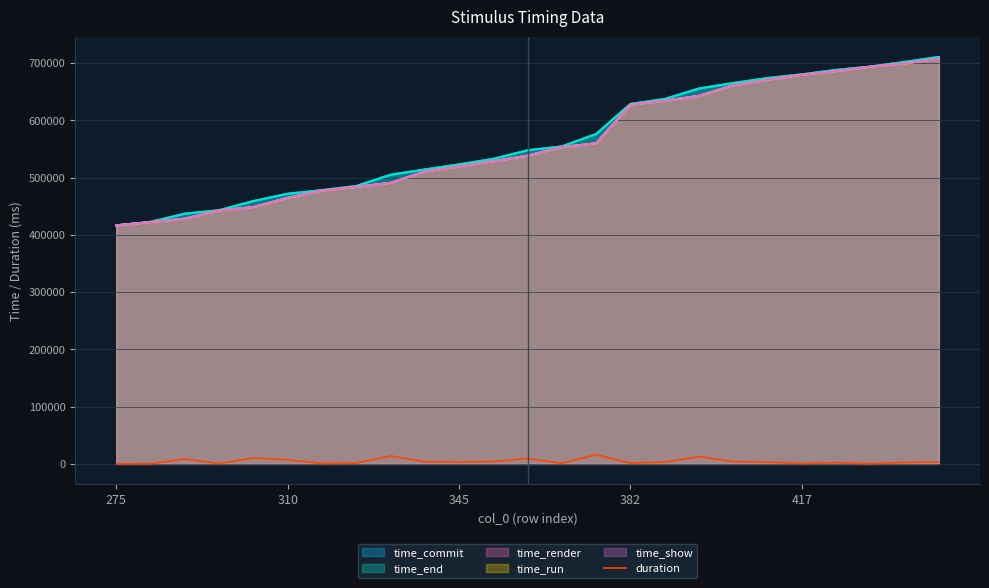

True or false: duration and time_end intersect in this chart.

False